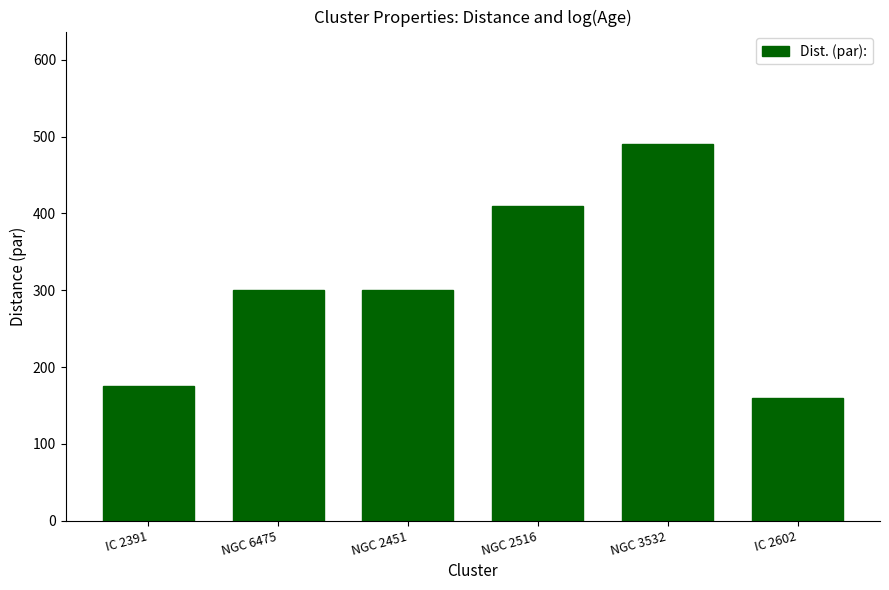

What is the minimum value shown in the chart?

160